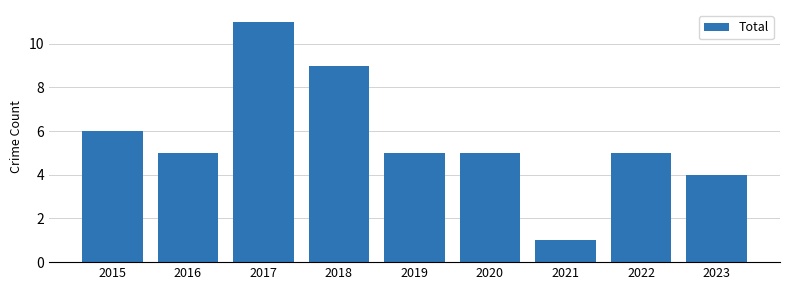

True or false: the data shows 6 at 2017.

False